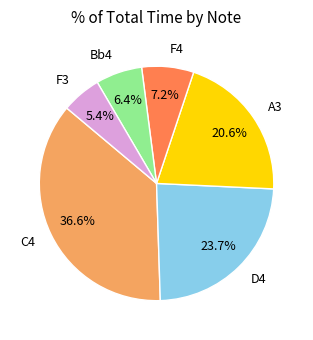

Approximately how many times larger is the value at A3 compared to F4?

2.9